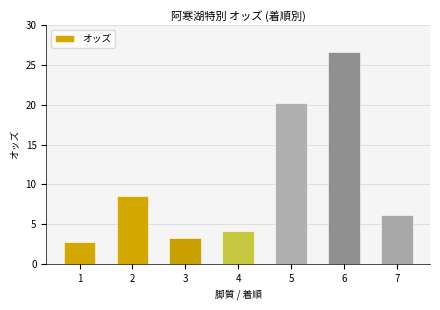

Which label corresponds to the largest value in the chart?

6